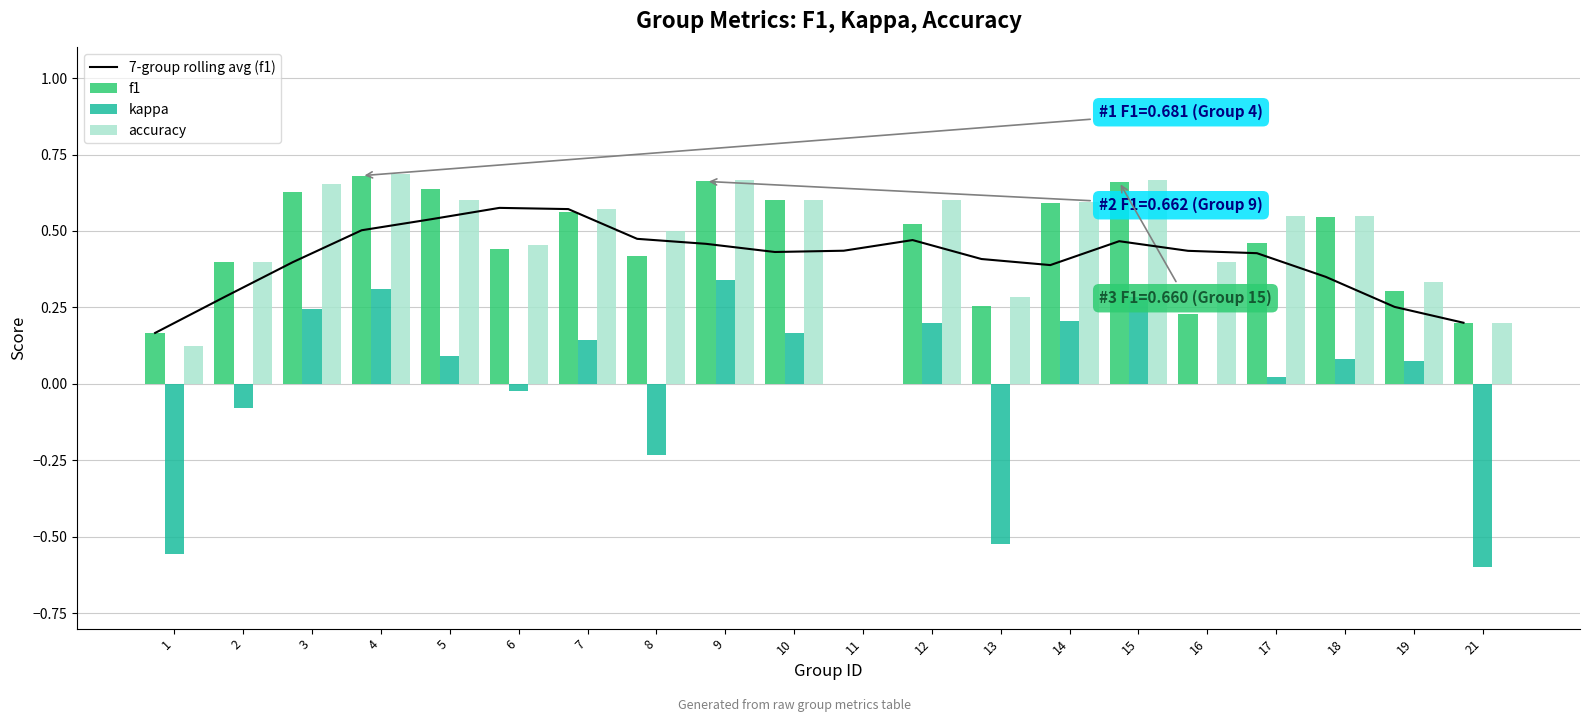

At which label does kappa reach its peak?

9